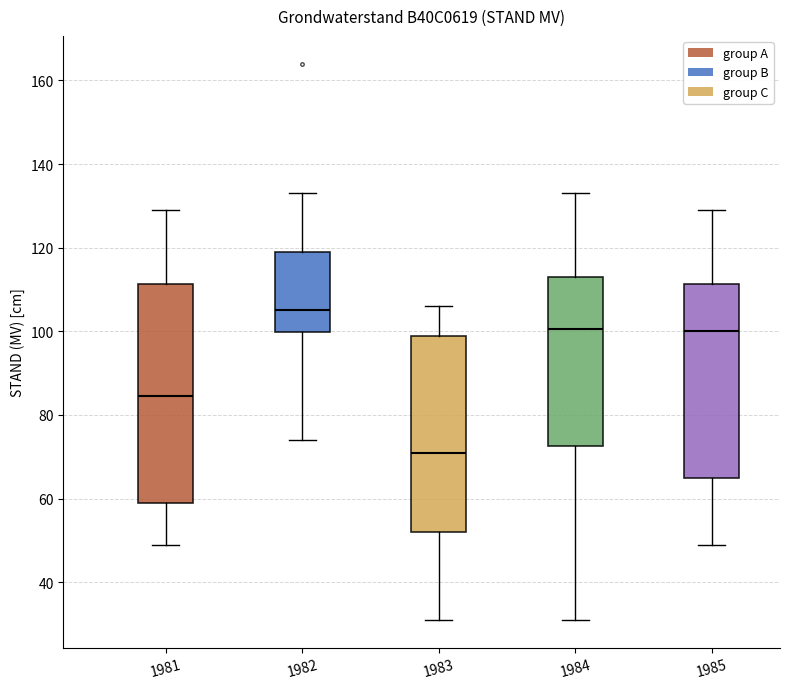

Where does the lower whisker of the box at x = 1981 end on the y-axis? The values are not printed on the chart, so give them approximately, as read against the axis.

50